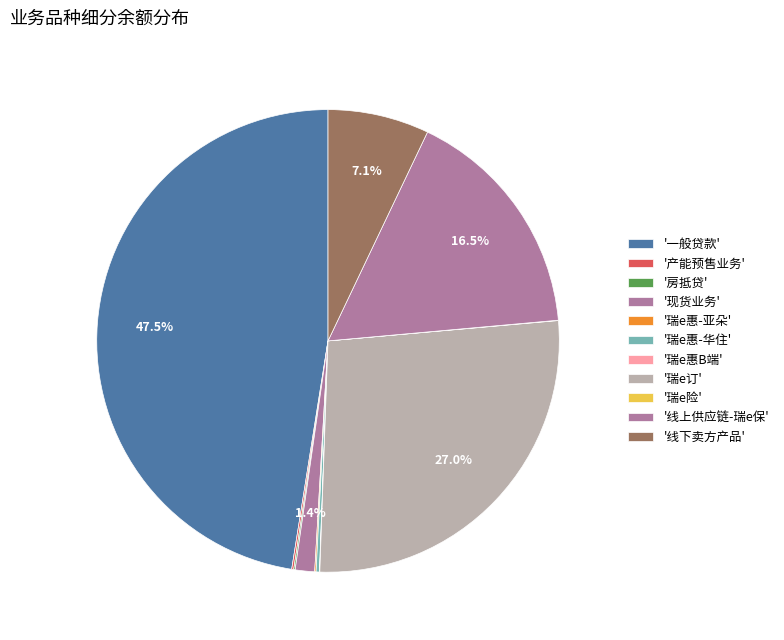

Rank the categories by value from highest to lowest.

一般贷款, 瑞e订, 线上供应链-瑞e保, 线下卖方产品, 现货业务, 瑞e惠-华住, 产能预售业务, 房抵贷, 瑞e惠-亚朵, 瑞e险, 瑞e惠B端